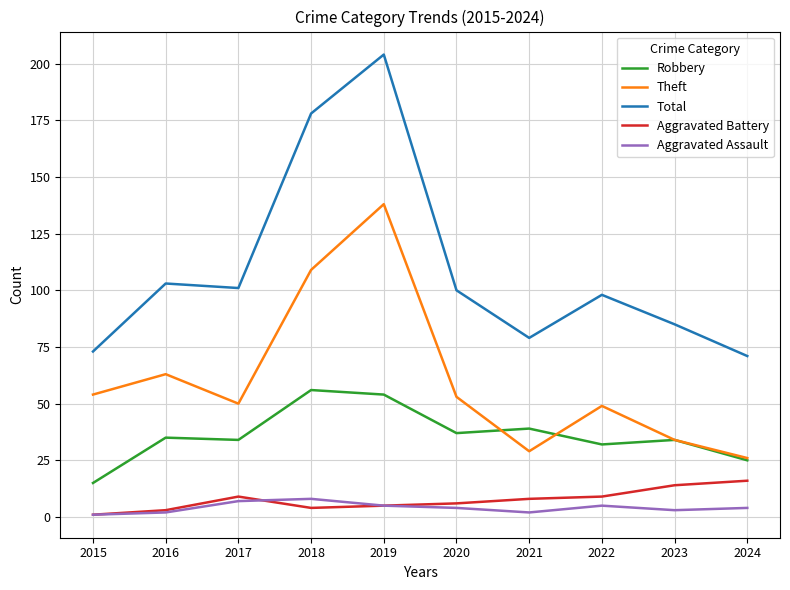

At which category is the sum across all series the highest?

2019